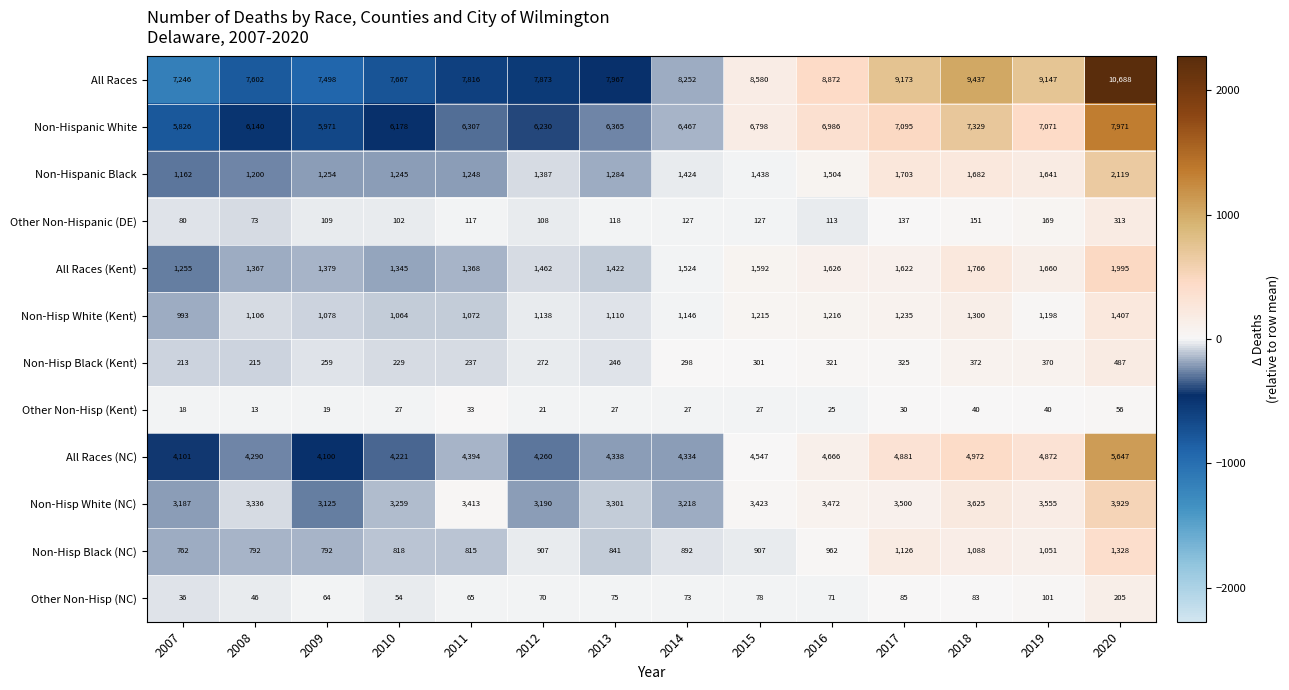

What is the approximate value of Other Non-Hisp (NC) at 2014, to the nearest 50?

50